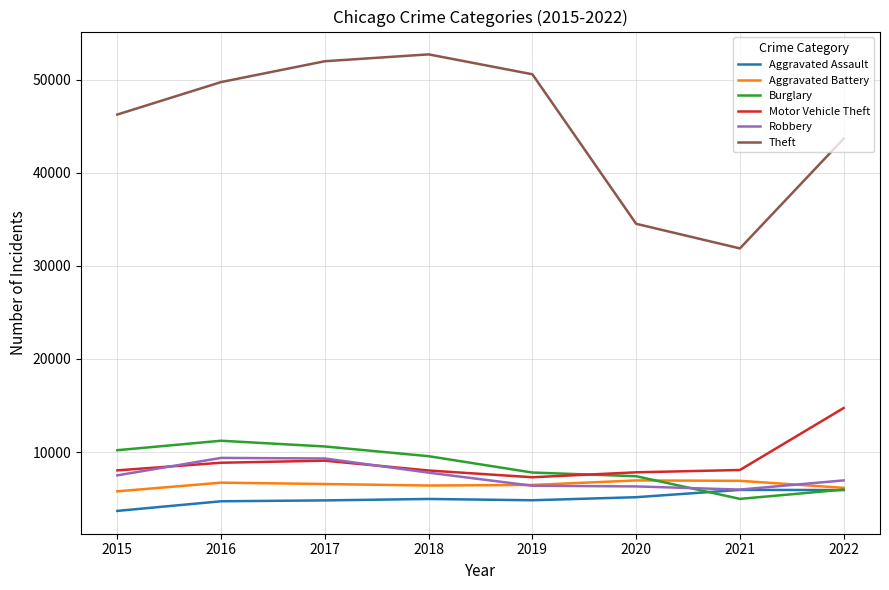

True or false: Robbery and Motor Vehicle Theft intersect in this chart.

True